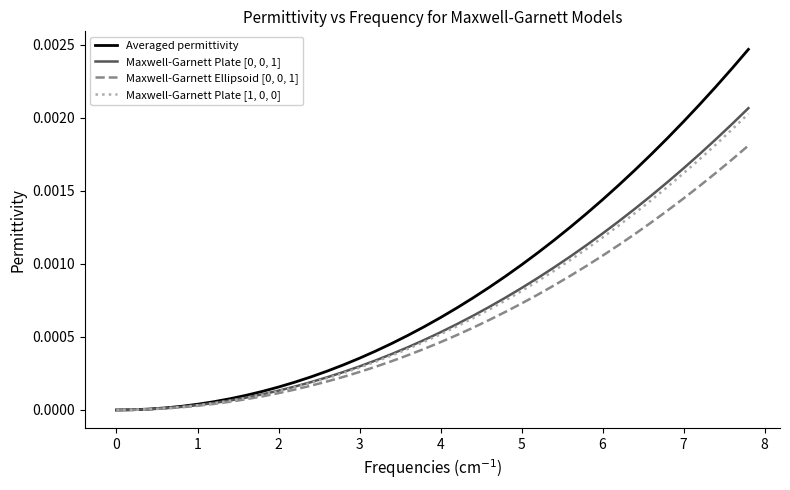

Which series has the largest total across all categories?

Averaged permittivity